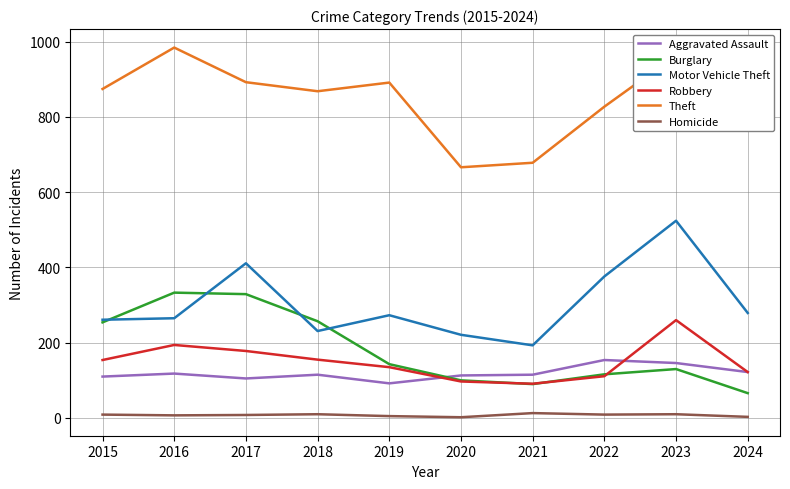

What is the difference between the Motor Vehicle Theft values at 2023 and 2016?

259